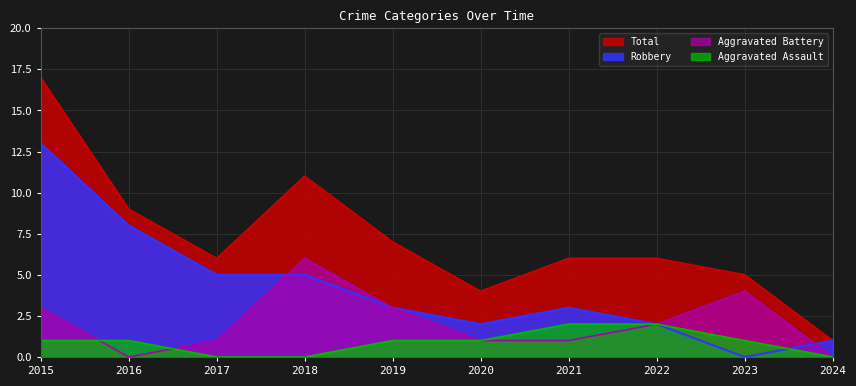

Rank the series by their maximum value, from lowest to highest.

Aggravated Assault, Aggravated Battery, Robbery, Total